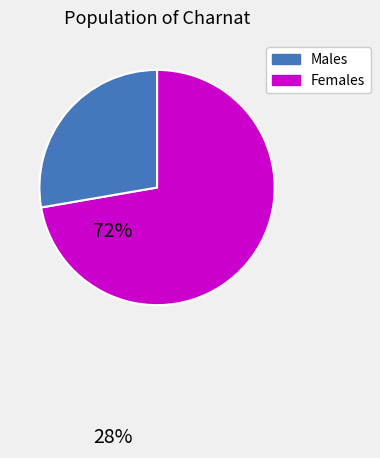

Which has a higher value, Males or Females?

Males